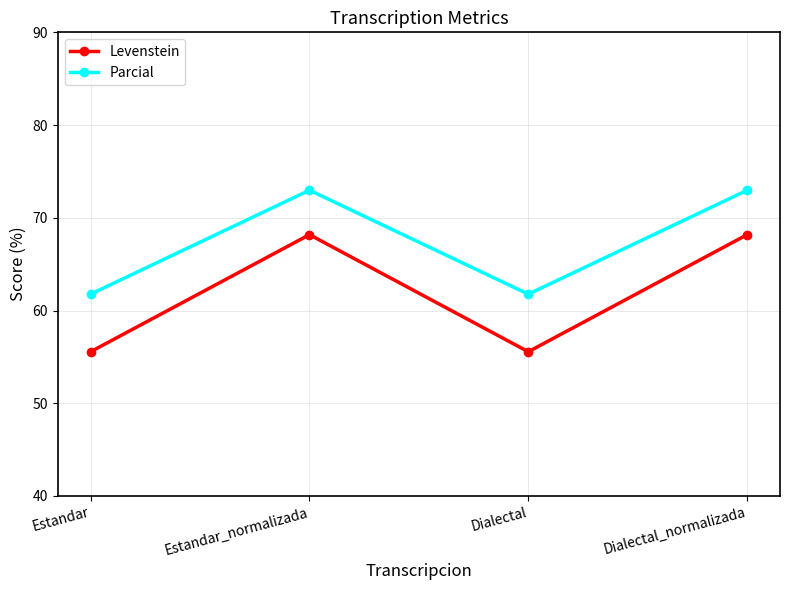

What are all the series names shown in the legend?

Levenstein, Parcial